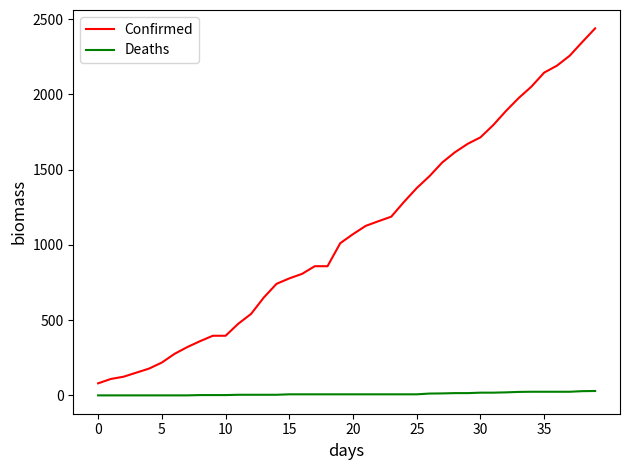

Which series has the widest spread of values?

Confirmed